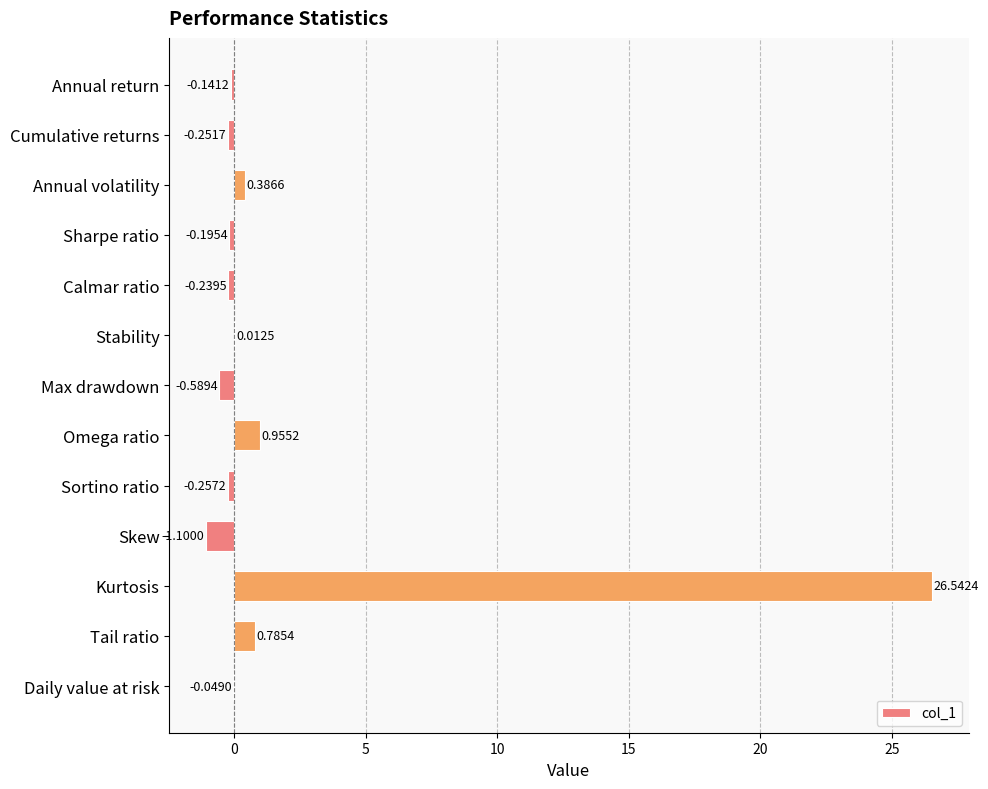

At which label is the value closest to 12?

Omega ratio